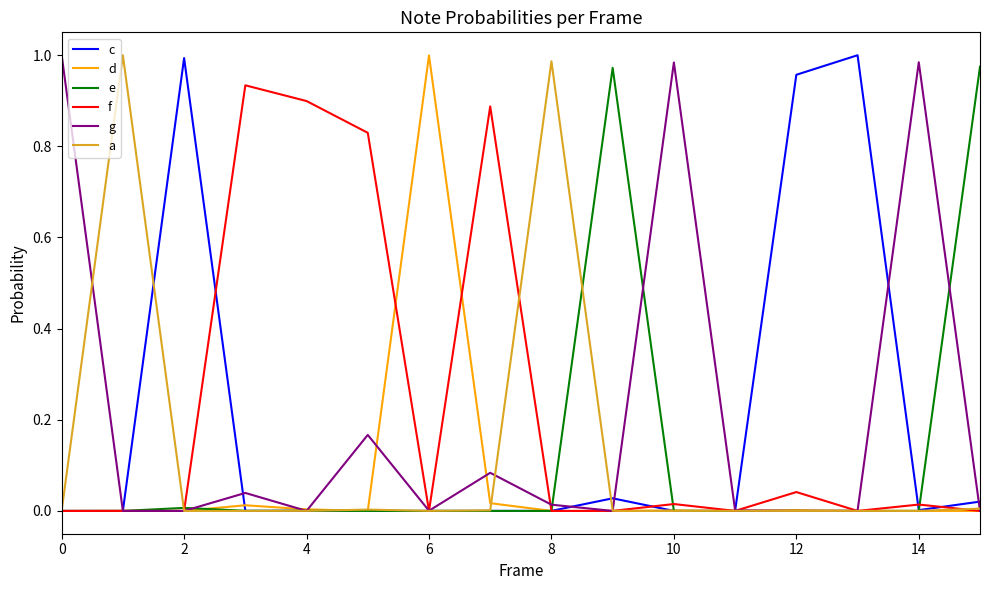

How many lines are shown in the chart?

6